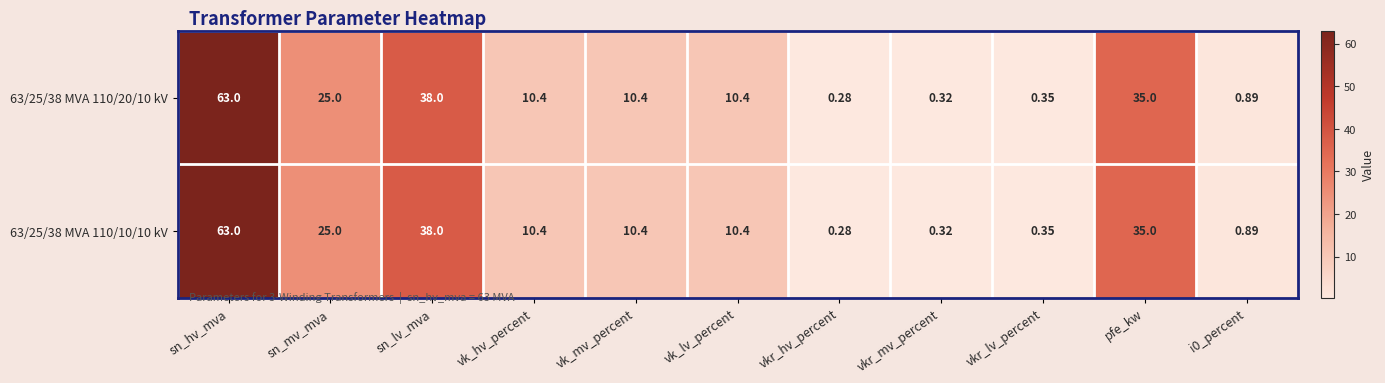

How many data points does each series have?

11